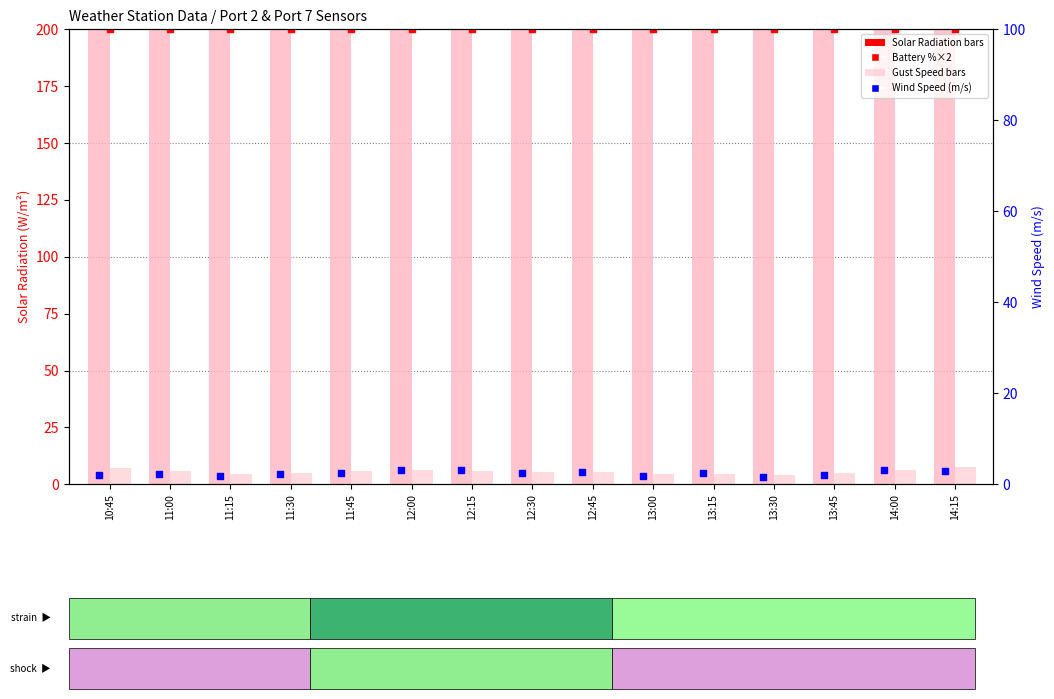

Is the value of Gust Speed (m/s) at 14:15 greater than the value of Wind Speed (m/s) at 11:15?

Yes